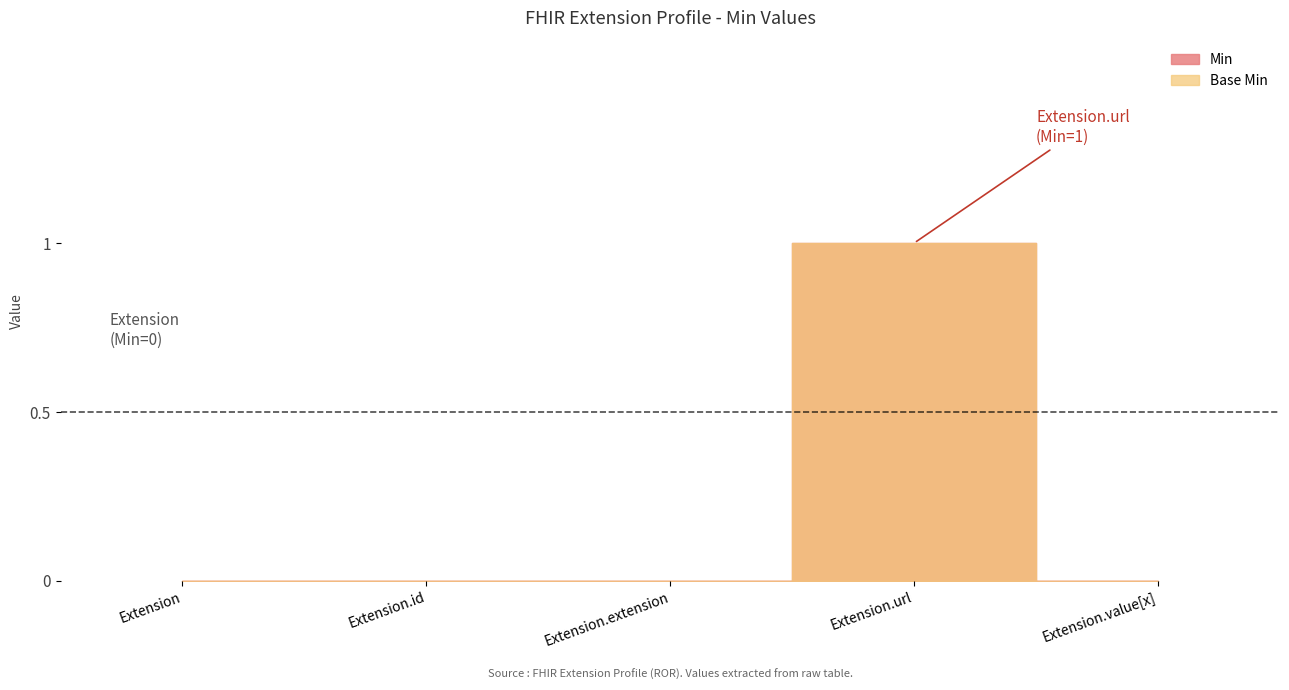

Reading left to right, what are all the values shown in this chart?

Min: 0	0	0	1	0
Base Min: 0	0	0	1	0